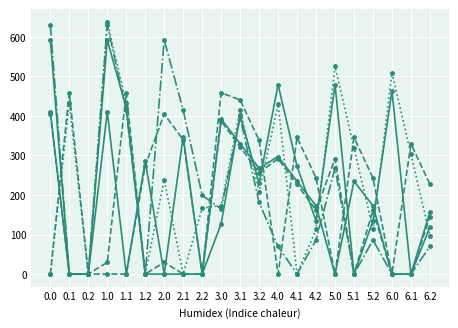

Reading left to right, list all the values displayed in this chart.

col_22: 592.3	0.0	0.0	592.3	419.9	0.0	0.0	0.0	0.0	127.3	401.9	229.4	479.3	273.1	134.4	479.3	0.0	134.4	463.3	0.0	118.4
col_17: 0.0	458.7	0.0	29.7	458.7	0.0	29.7	0.0	0.0	458.7	440.7	338.2	0.0	345.7	243.2	0.0	345.7	243.2	0.0	329.7	227.2
col_20: 629.9	0.0	0.0	629.9	414.5	0.0	592.6	414.5	199.2	164.9	396.5	181.2	69.9	0.0	86.2	268.0	0.0	86.2	0.0	0.0	70.2
col_21: 0.0	432.4	0.0	638.4	432.4	0.0	238.4	0.0	167.1	173.4	414.4	208.4	429.5	0.0	113.4	525.4	319.4	113.4	509.4	303.4	97.4
col_2: 410.3	0.0	0.0	410.3	0.0	285.5	0.0	347.9	0.0	392.3	329.9	267.5	297.3	234.9	172.5	0.0	234.9	172.5	0.0	0.0	156.5
col_4: 404.9	0.0	0.0	0.0	0.0	274.4	404.9	339.6	0.0	386.9	321.6	256.4	291.9	226.6	161.4	291.9	0.0	161.4	0.0	0.0	145.4